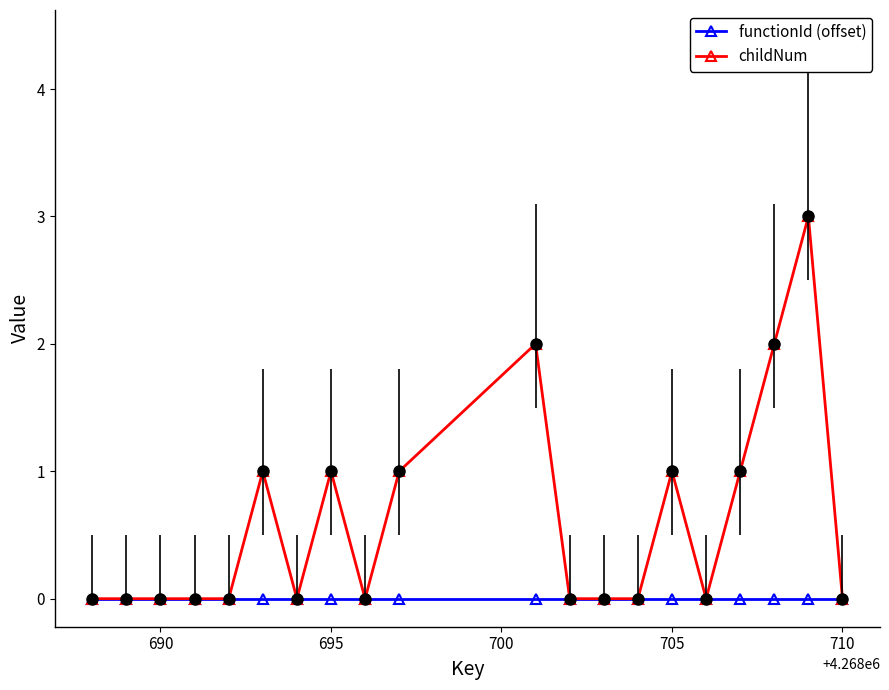

Rank the series by their maximum value, from highest to lowest.

childNum, functionId (offset)